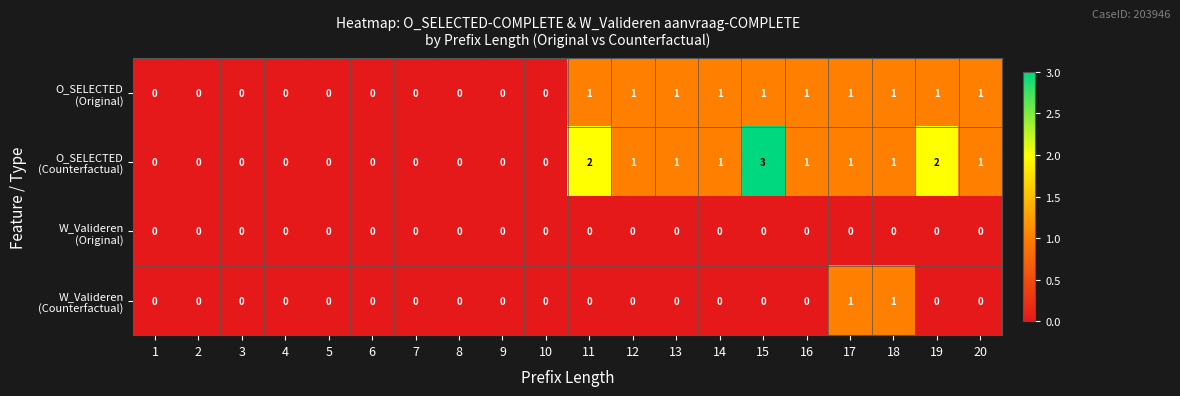

Which category has the highest value across all series?

15